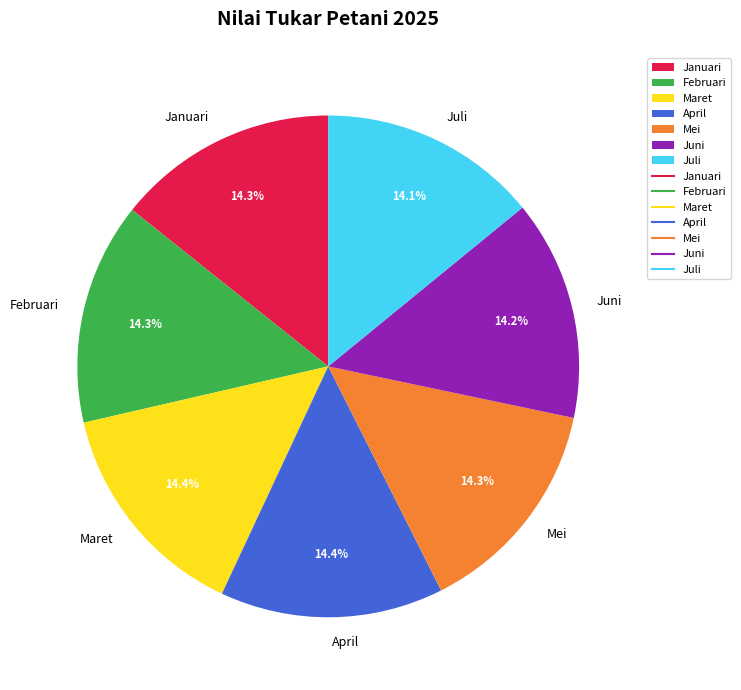

Is there any slice that represents more than half of the pie?

No